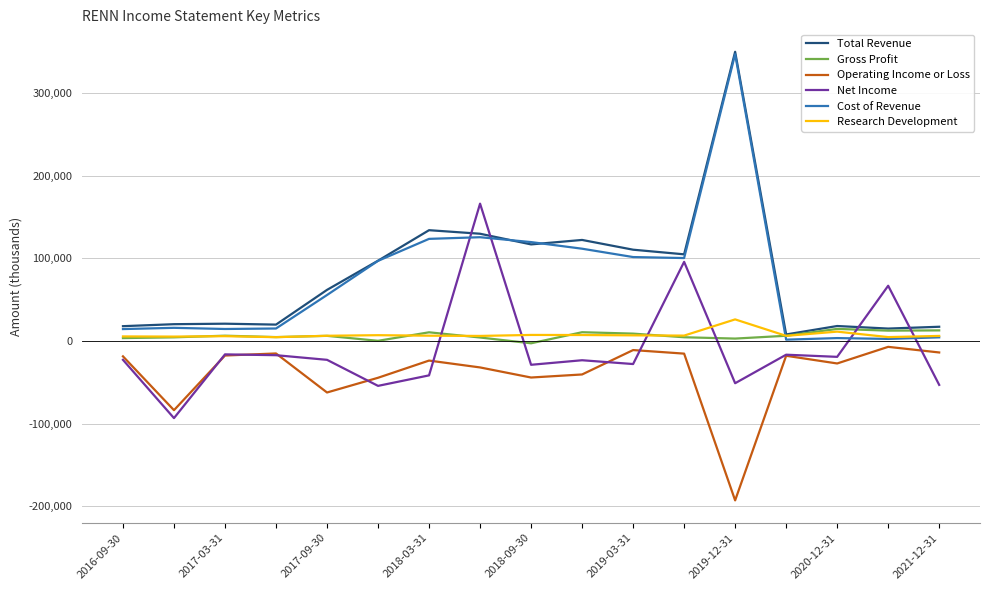

What are all the series names shown in the legend?

Total Revenue, Gross Profit, Operating Income or Loss, Net Income, Cost of Revenue, Research Development